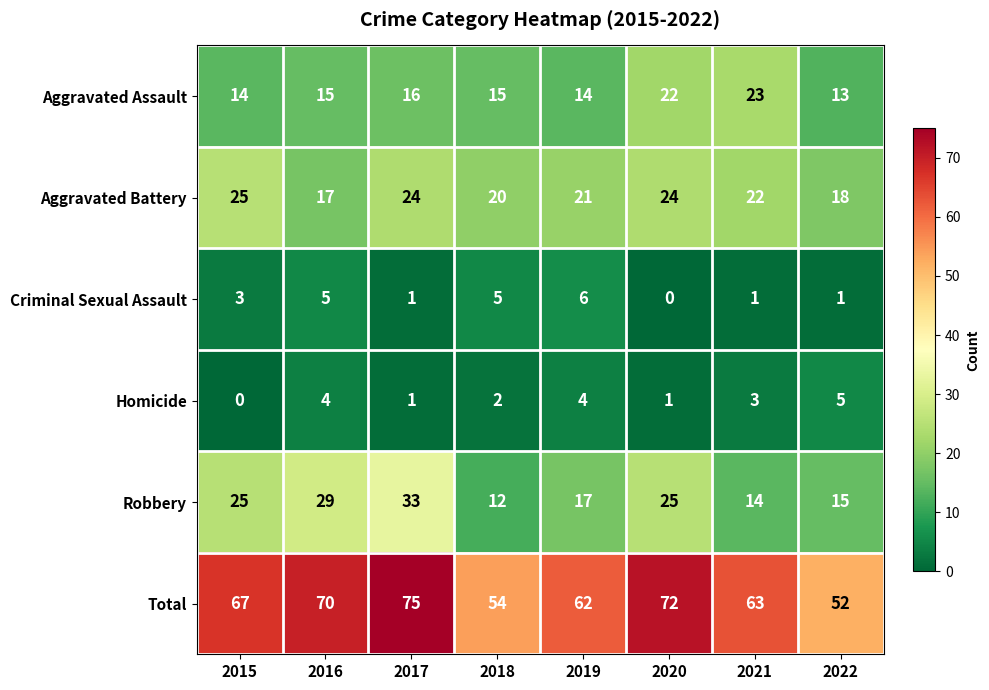

List the series in order of their peak value, highest first.

Total, Robbery, Aggravated Battery, Aggravated Assault, Criminal Sexual Assault, Homicide